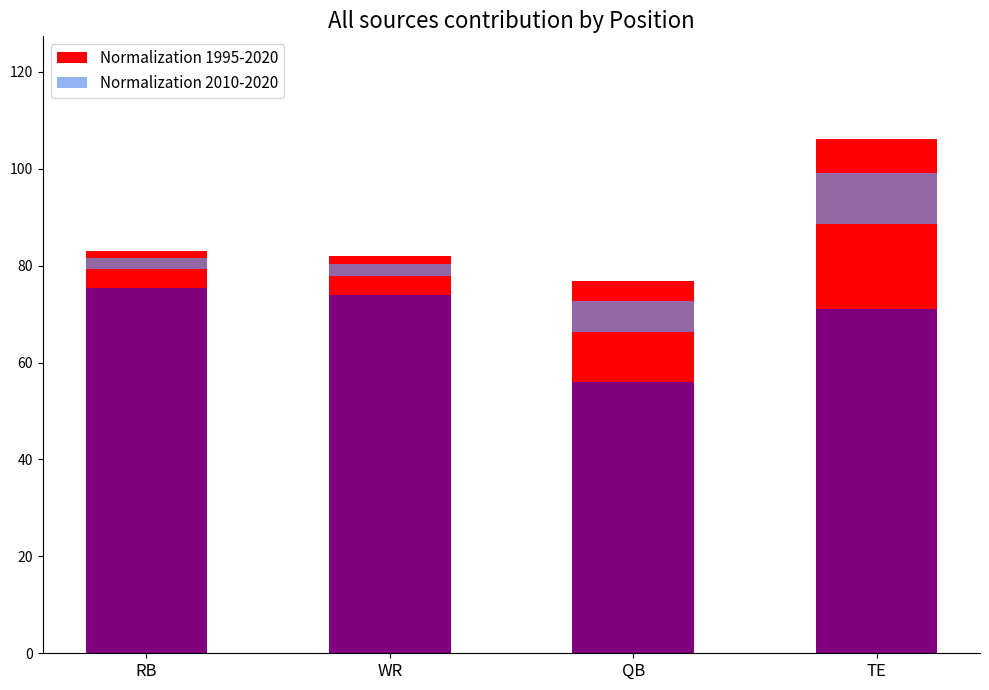

At QB, list the series in order from smallest to largest.

Normalization 2010-2020, Normalization 1995-2020